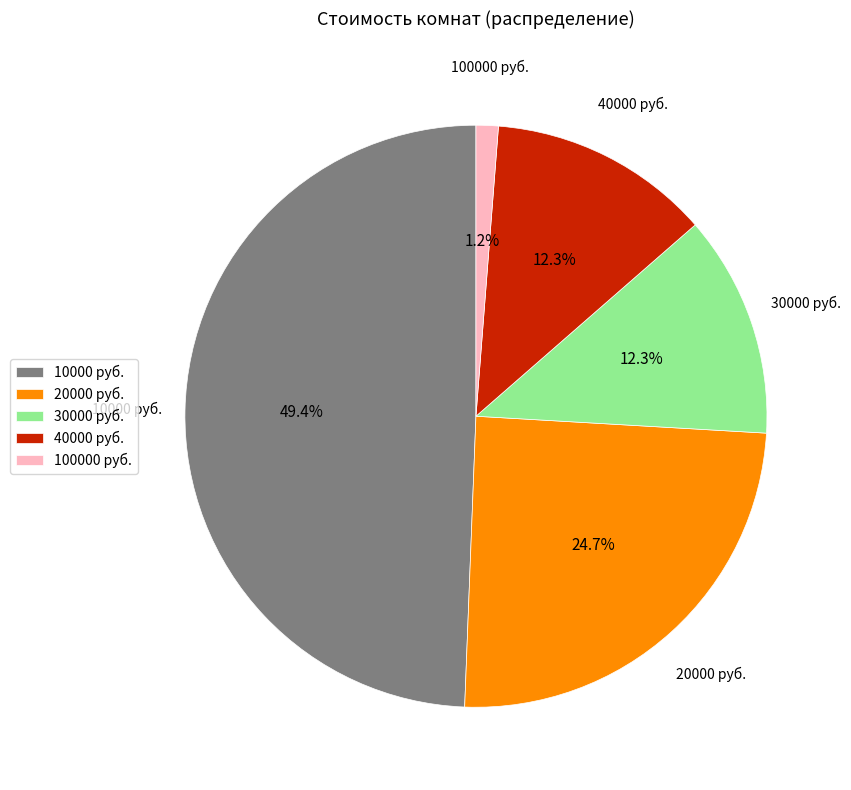

Which slice is the largest?

10000 руб.